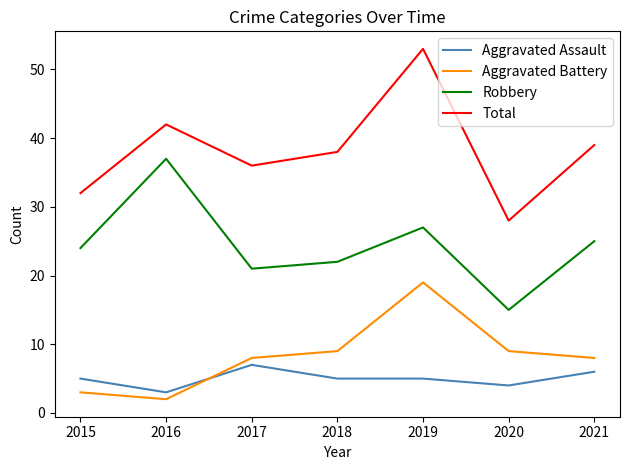

The value of Aggravated Battery at 2020 is 4. True or false?

False